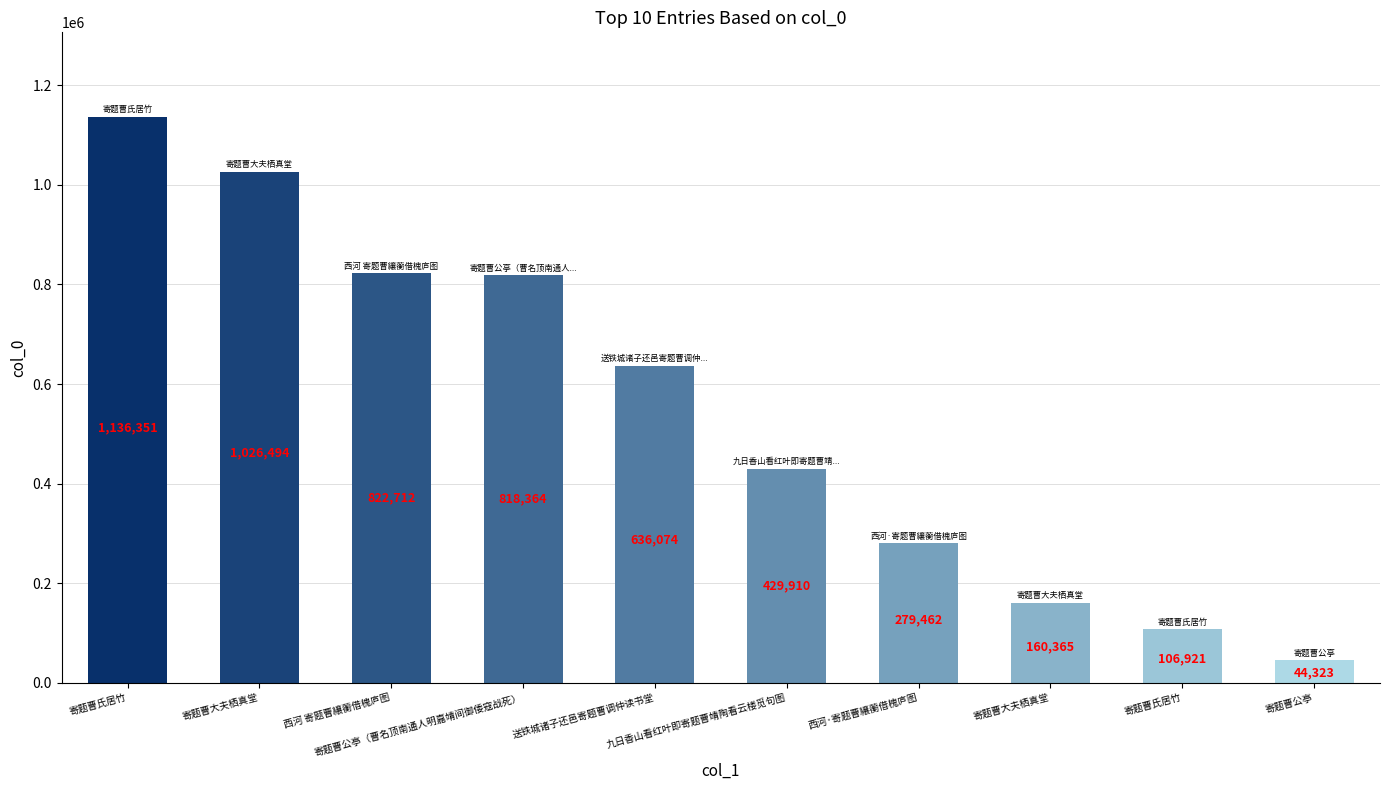

Is it true that the value at 西河 寄题曹纕蘅借槐庐图 is 822712?

True